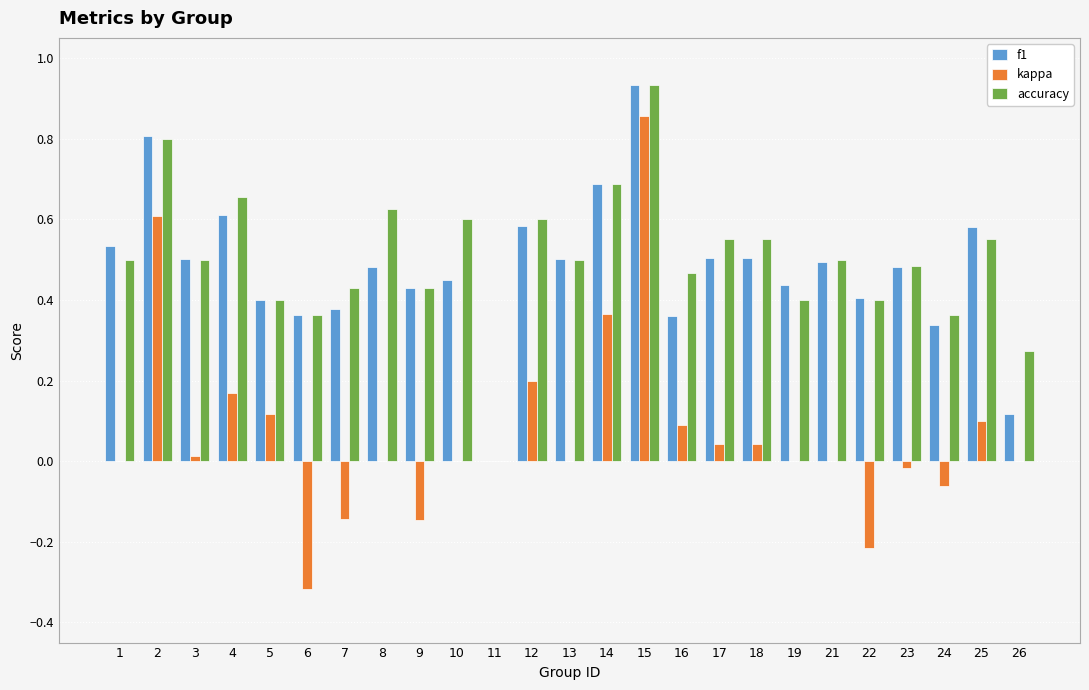

Between 6 and 12, which series saw the biggest shift?

kappa